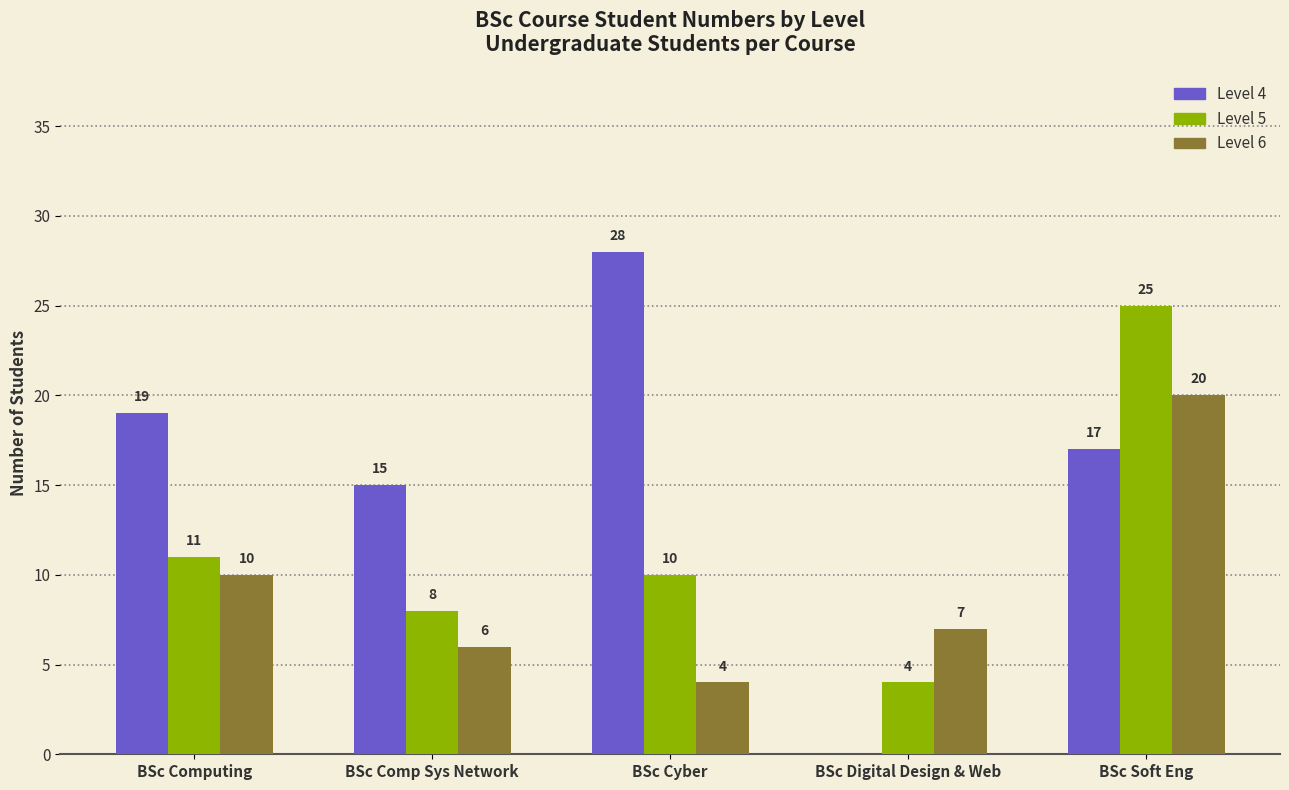

Which series changed the most between BSc Comp Sys Network and BSc Cyber?

Level 4